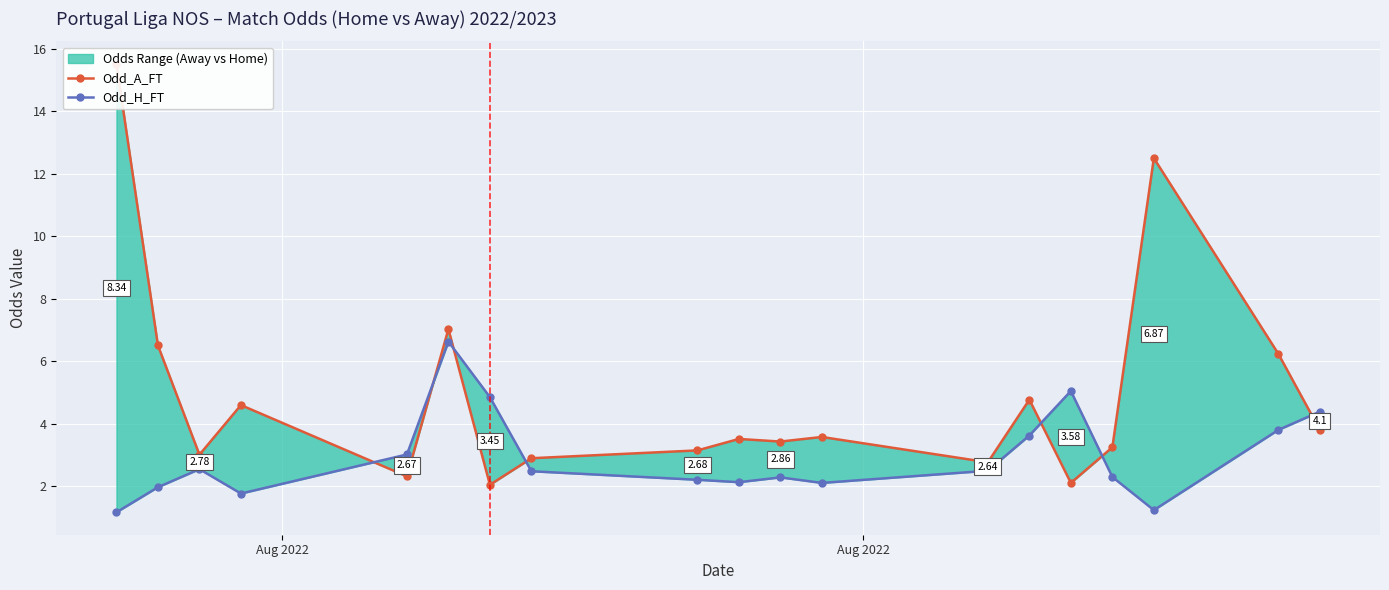

The Odd_H_FT series shows 2.0 at Aug 2022. True or false?

True